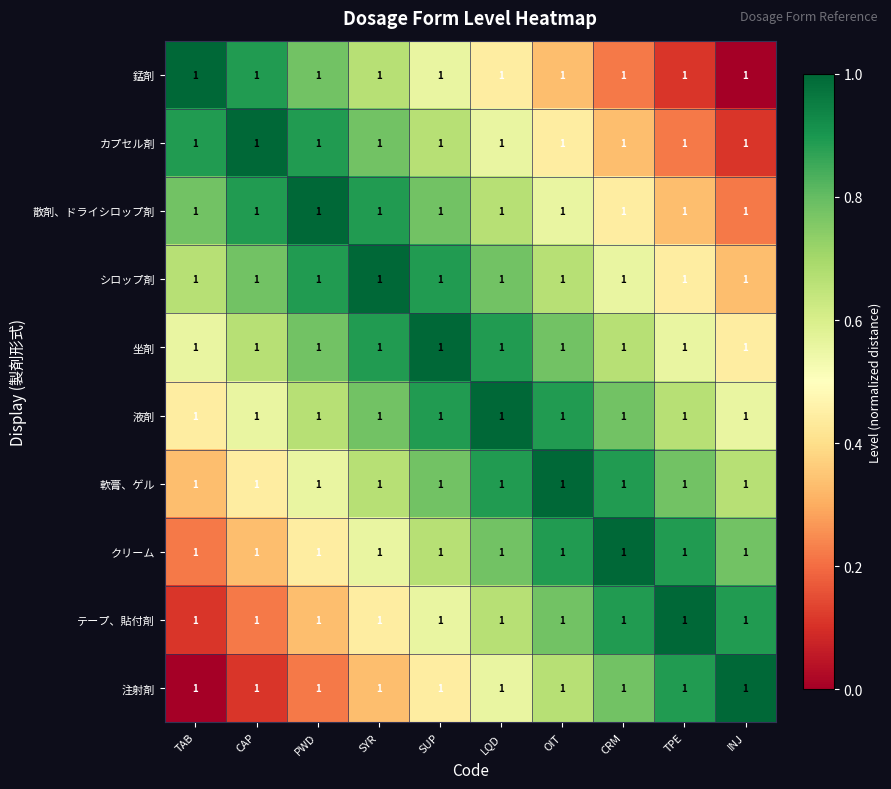

Rank the series at INJ from lowest to highest value.

錳剤, カプセル剤, 散剤、ドライシロップ剤, シロップ剤, 坐剤, 液剤, 軟膏、ゲル, クリーム, テープ、貼付剤, 注射剤